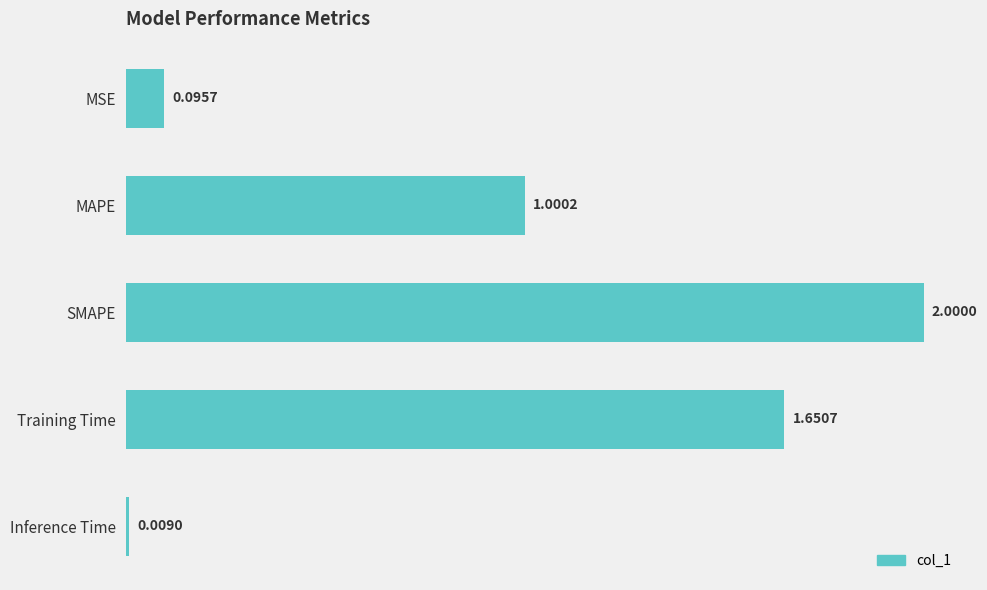

How many bars are there in total?

5